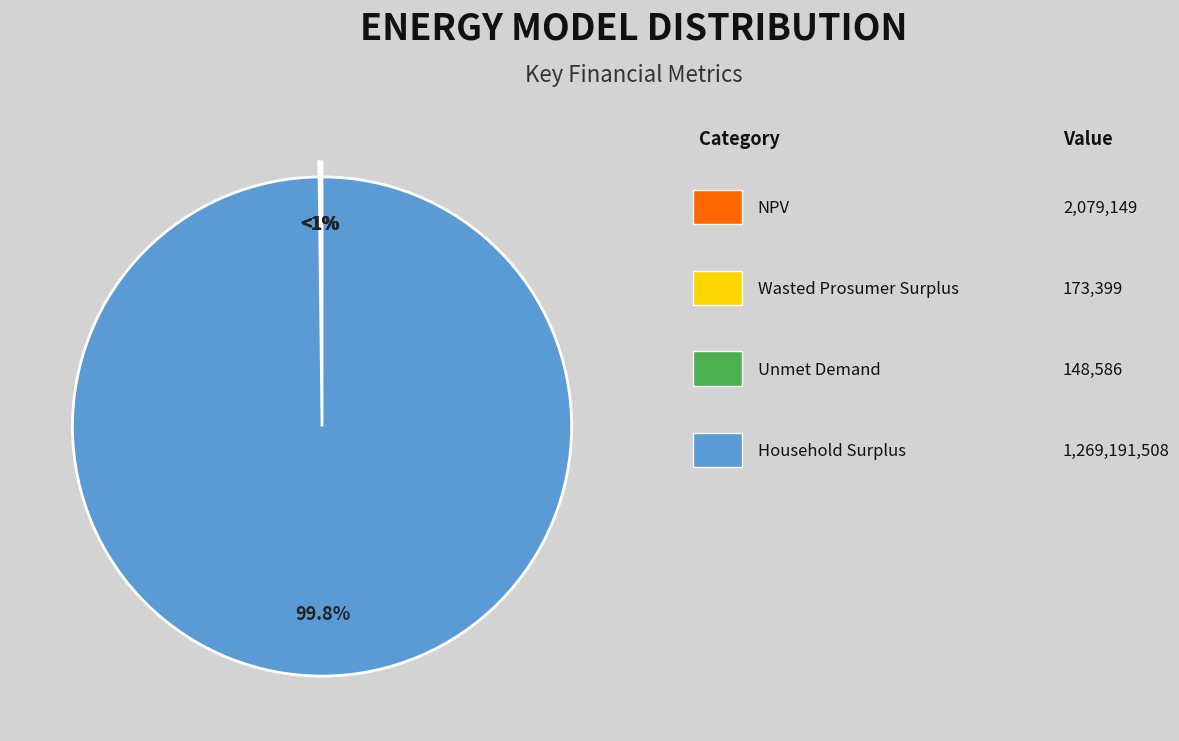

What is the change in value from Wasted Prosumer Surplus to Household Surplus?

+1269018109.7